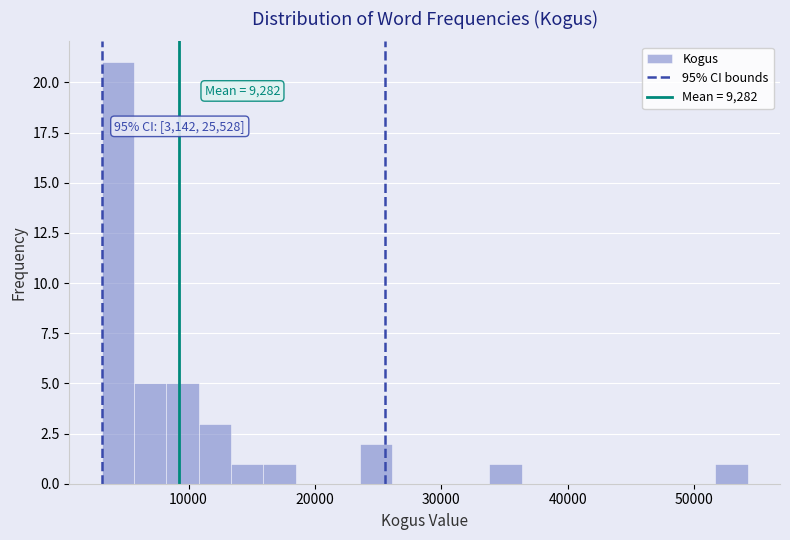

Read against the x-axis, roughly where is the centre of the tallest bar?

4000